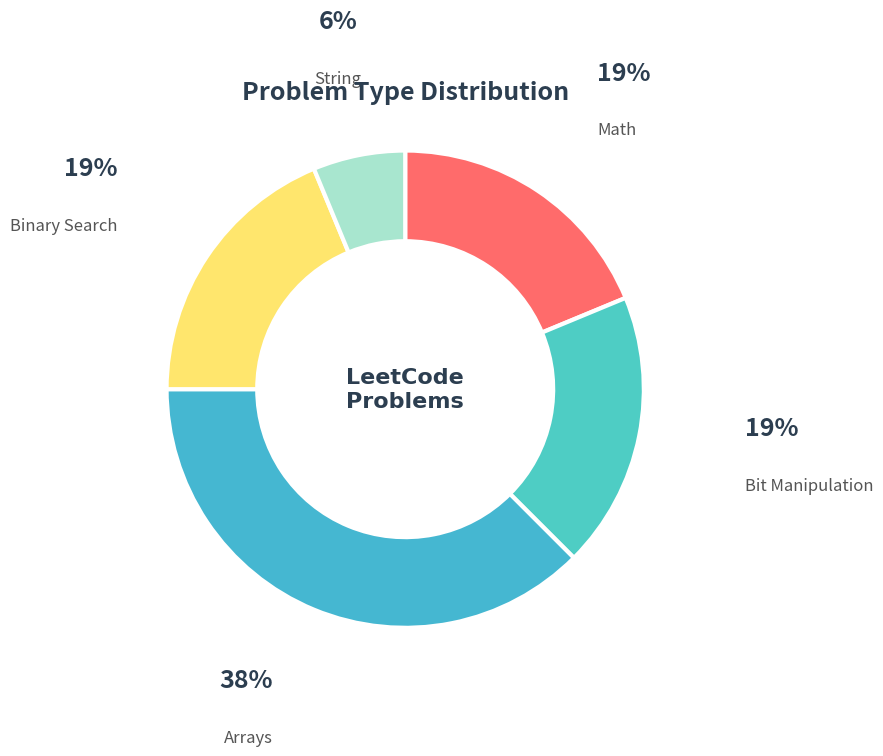

What is the smallest slice in the pie chart?

String